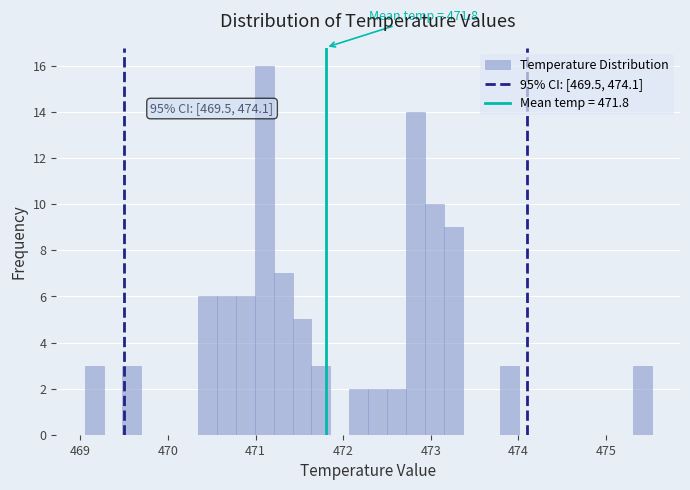

Read against the x-axis, roughly where is the centre of the tallest bar?

471.1